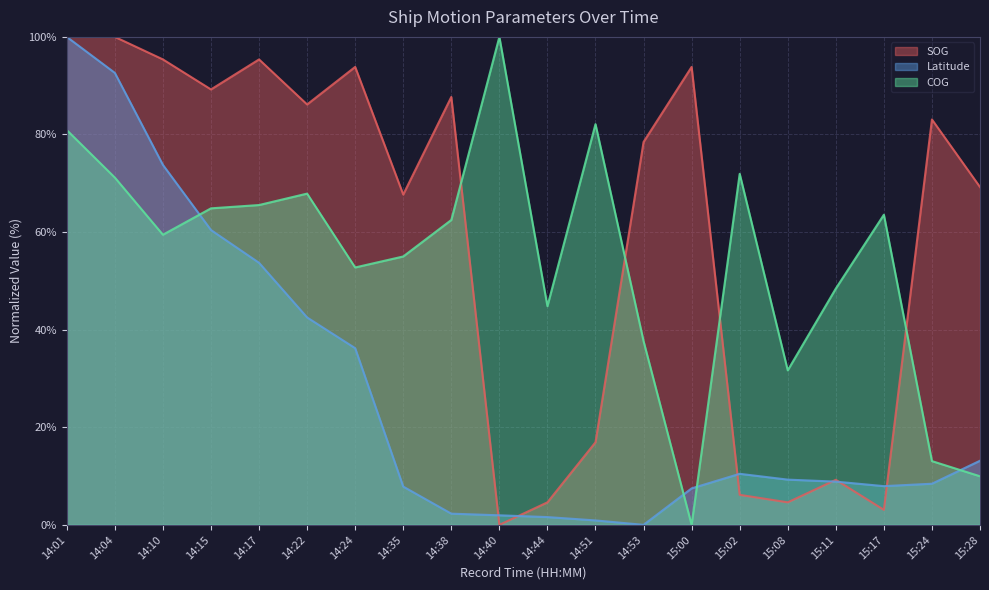

Rank the series by their maximum value, from lowest to highest.

SOG, Latitude, COG